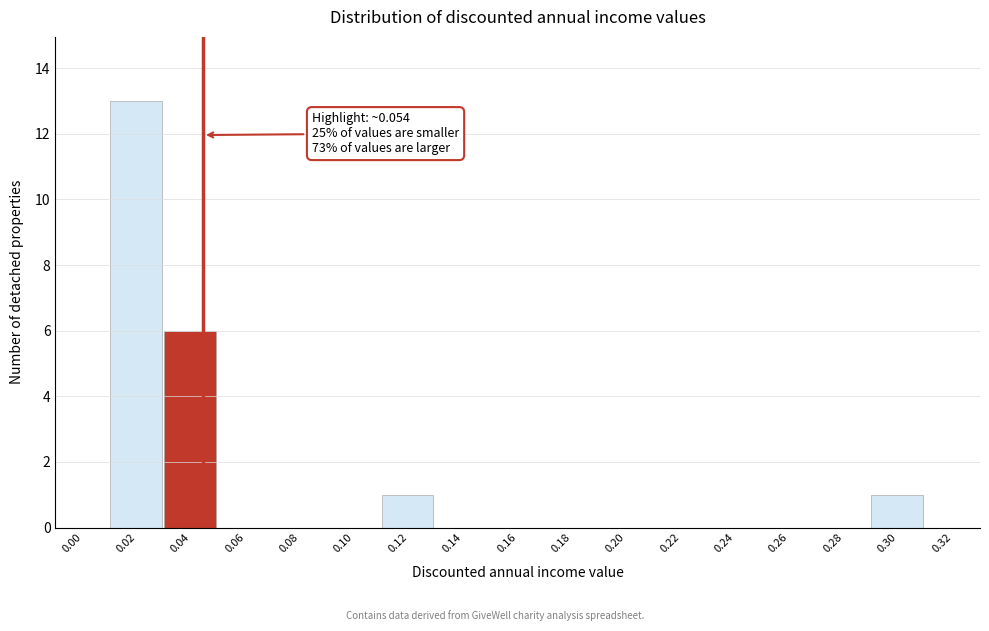

Reading left to right, what are all the values shown in this chart?

0.00=0	0.02=13	0.04=6	0.06=0	0.08=0	0.10=0	0.12=1	0.14=0	0.16=0	0.18=0	0.20=0	0.22=0	0.24=0	0.26=0	0.28=0	0.30=1	0.32=0